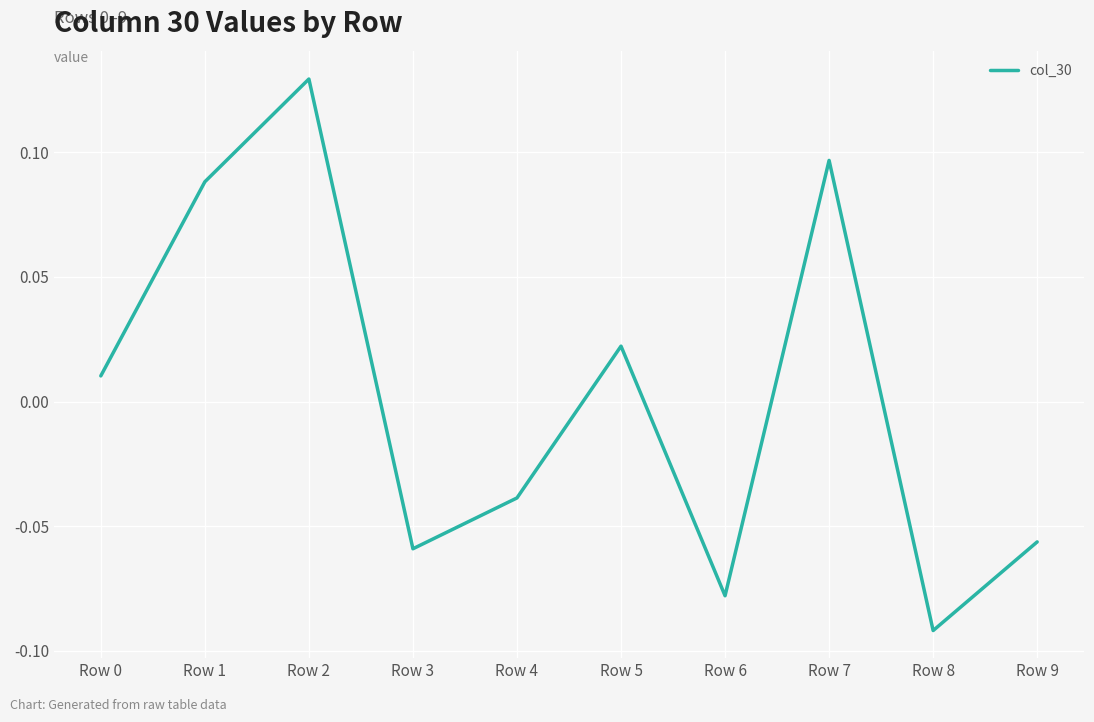

Which label corresponds to the smallest value in the chart?

Row 8